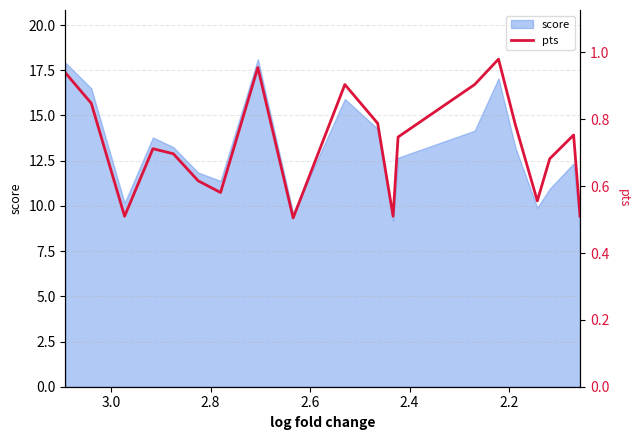

What is the average value?

0.7